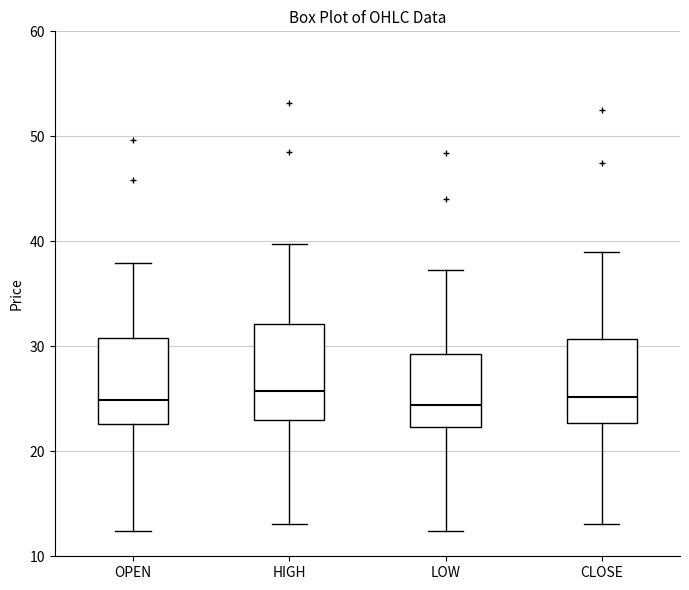

Reading left to right, read every box against the y-axis: the position of its median line, the range the box covers, and the ends of its whiskers. The values are not printed on the chart, so give them approximately, as read against the axis.

OPEN: median 25, box 23 to 31, whiskers 12 to 38
HIGH: median 26, box 23 to 32, whiskers 13 to 40
LOW: median 24, box 22 to 29, whiskers 12 to 37
CLOSE: median 25, box 23 to 31, whiskers 13 to 39